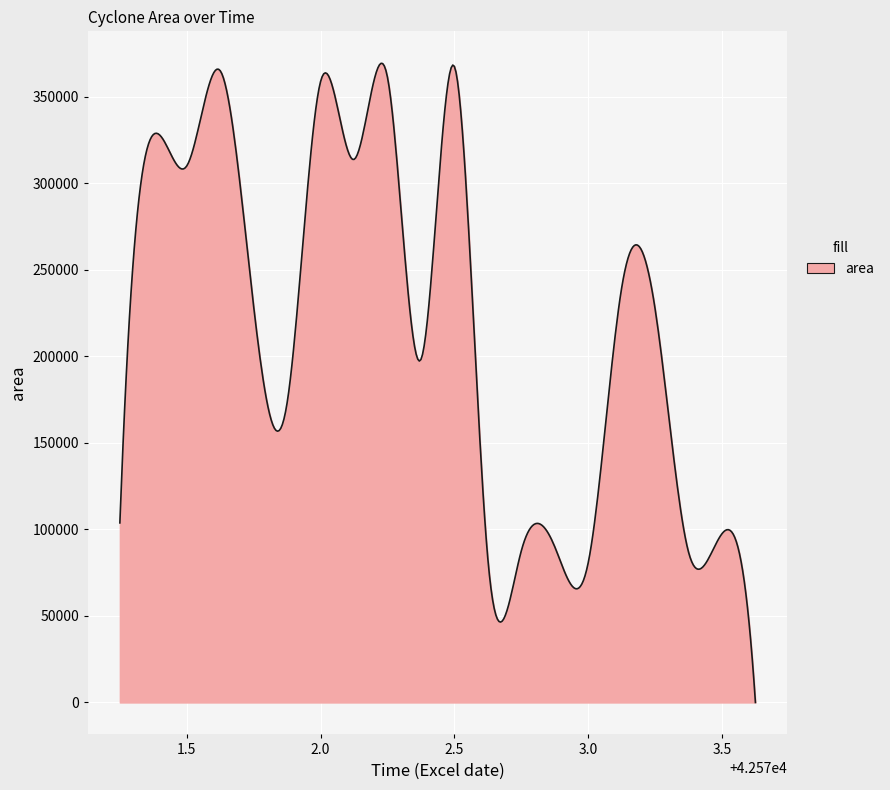

What is the difference between the maximum and minimum values?

369306.3